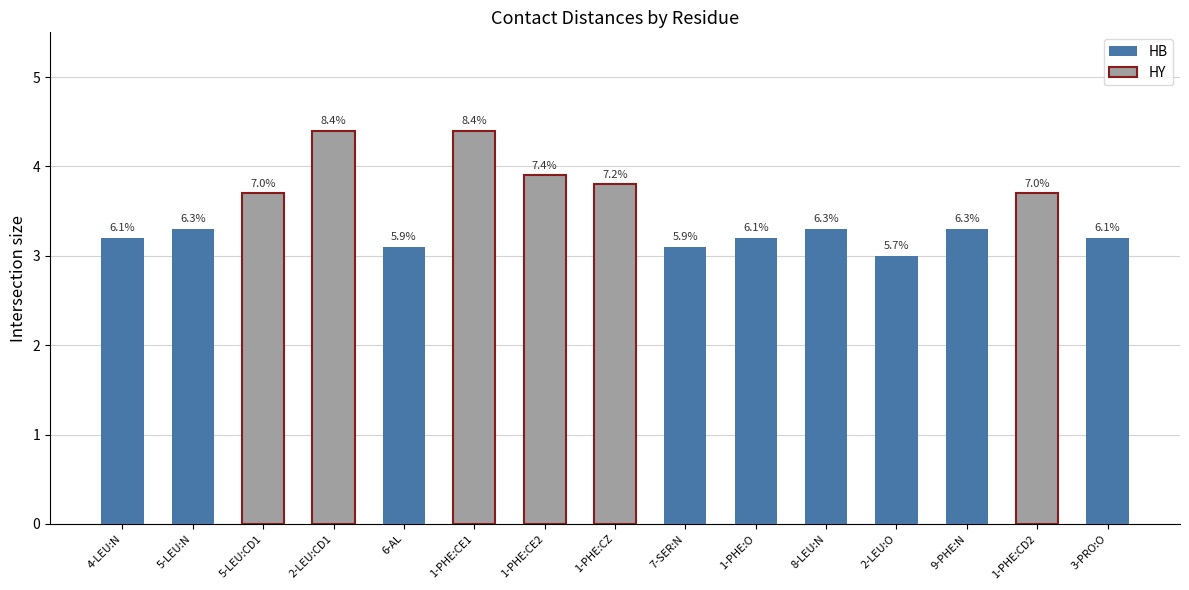

What is the difference between the second highest and minimum values?

1.4